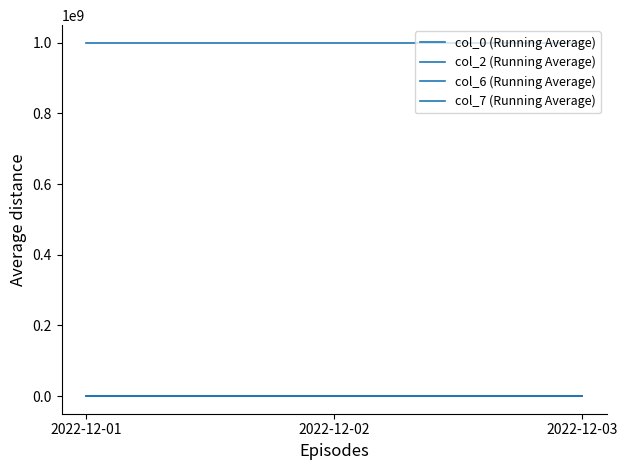

True or false: col_7 (Running Average) has a value of 999999999 at 2022-12-01.

True